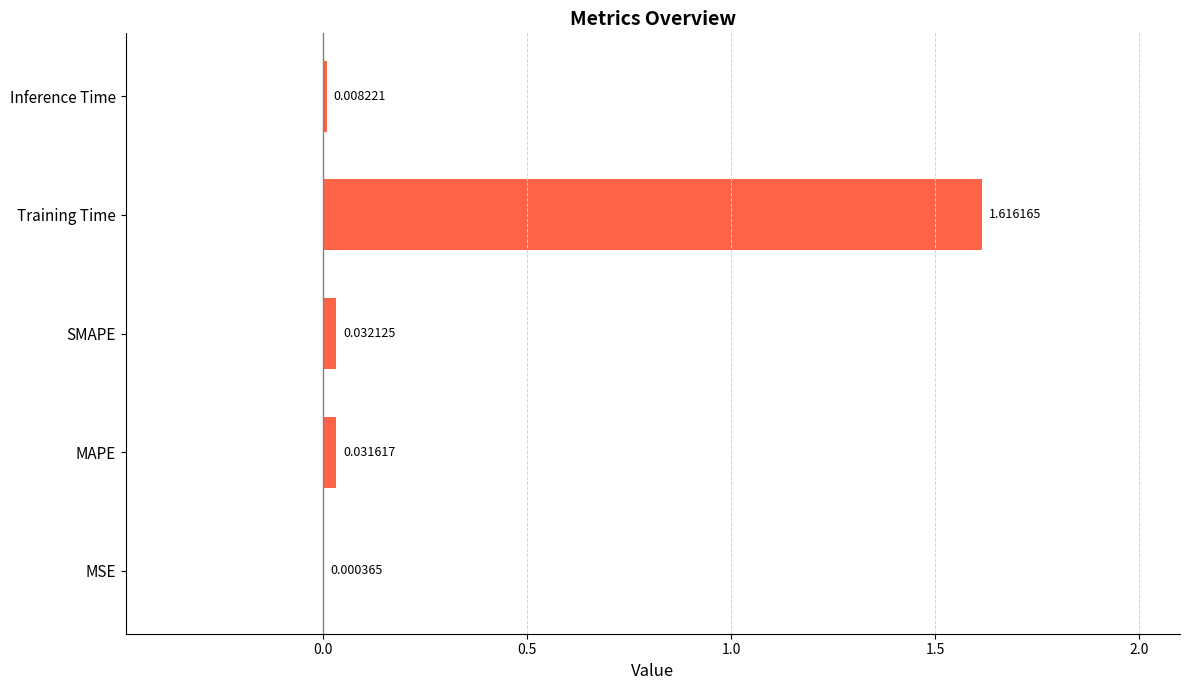

Which label corresponds to the largest value in the chart?

Training Time